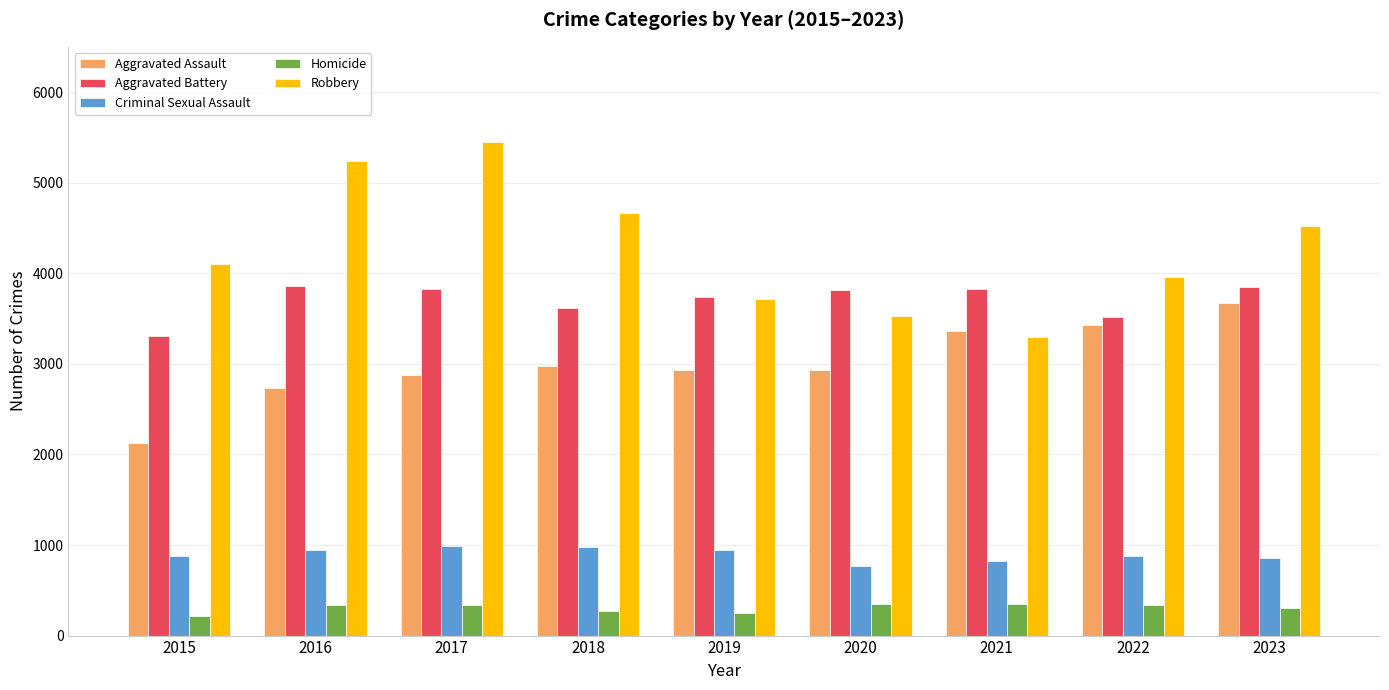

How many distinct data groups are displayed?

5